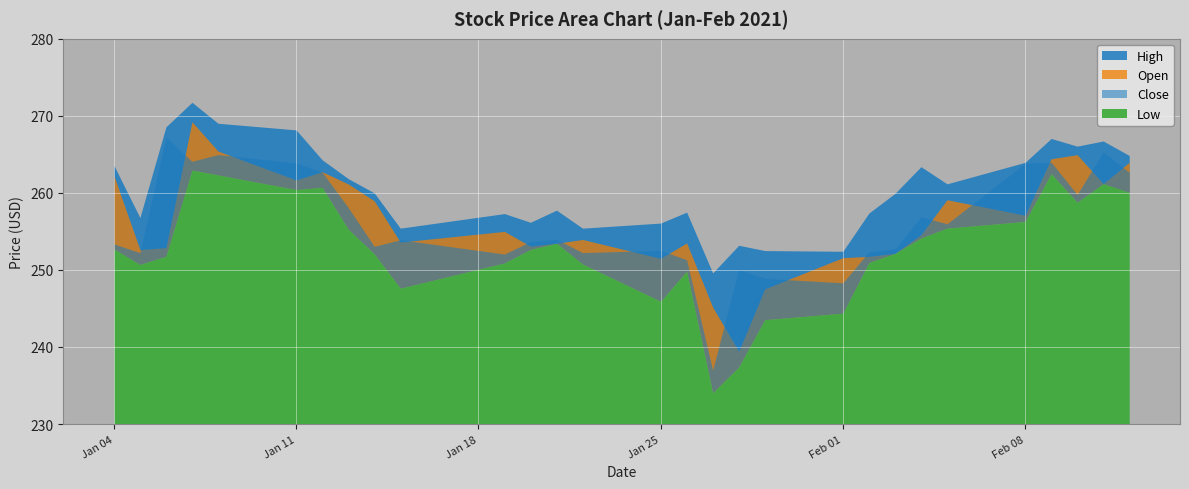

The Low series shows 376.5 at 2021-02-11. True or false?

False